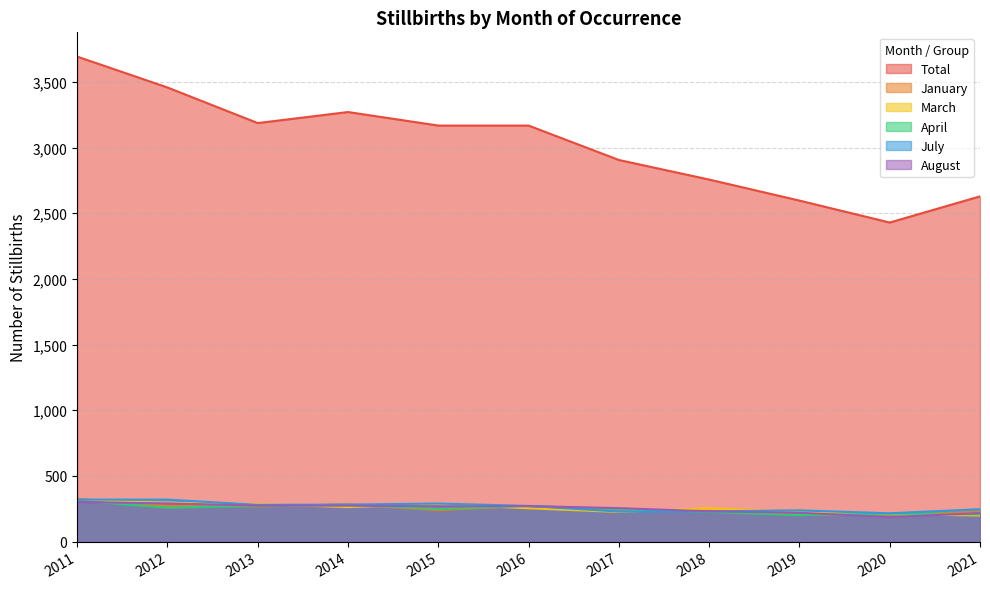

At 2011, list the series in order from smallest to largest.

August, April, March, July, January, Total